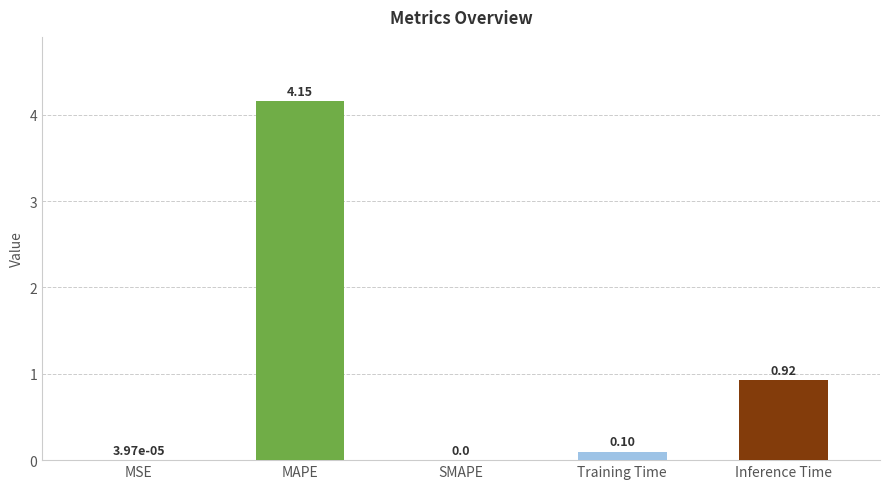

Which category has the highest value across all series?

MAPE